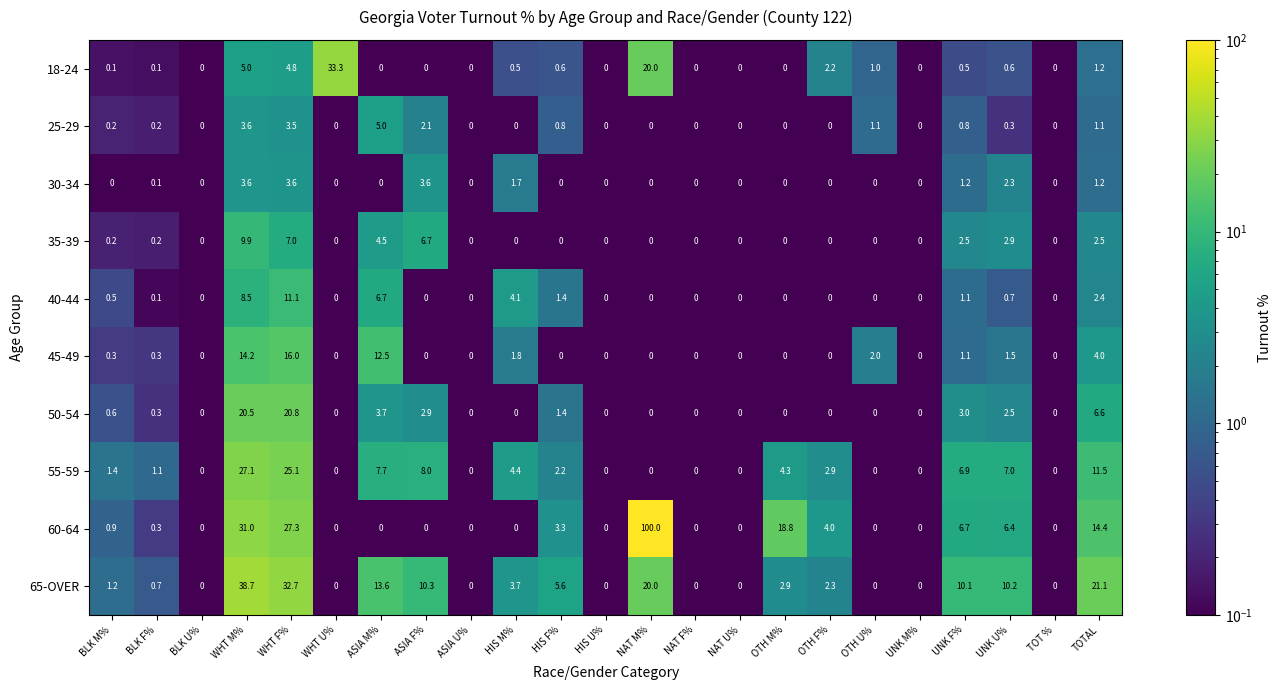

Is it true that 45-49 equals 9.3 at ASIA F%?

False